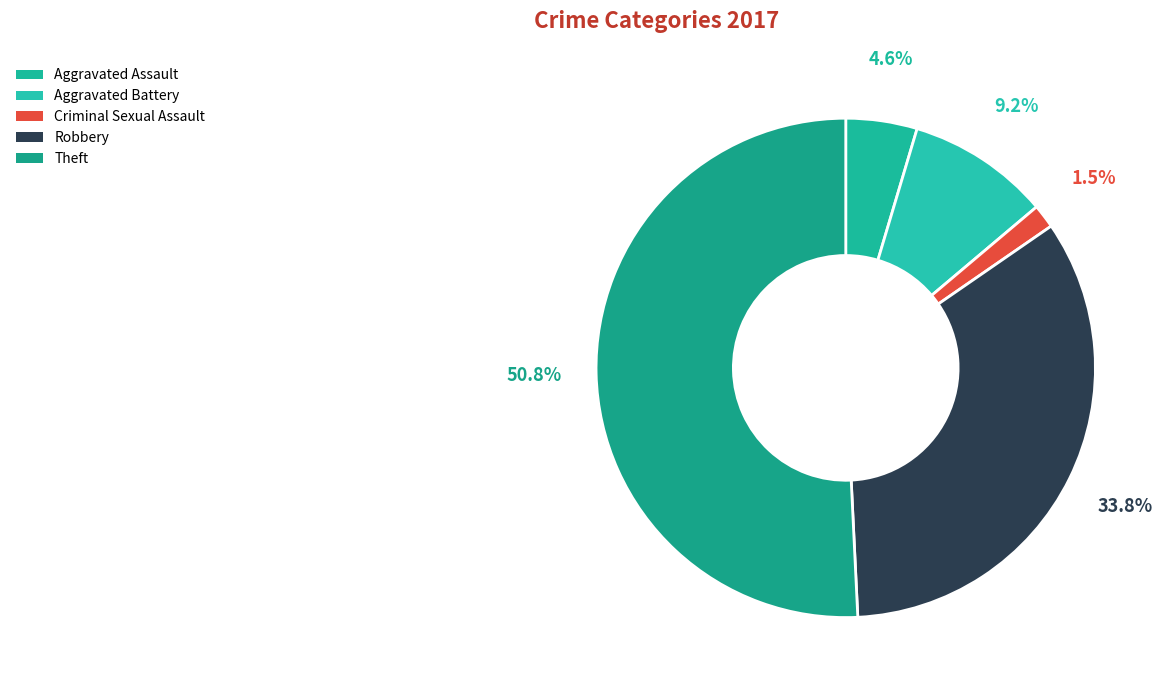

How many segments does this pie chart have?

5